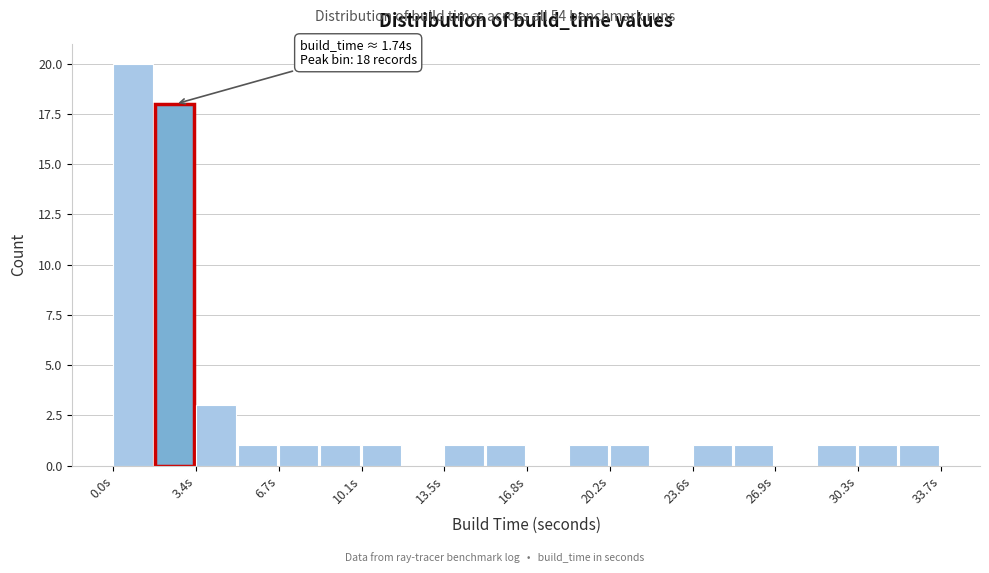

Around what value on the x-axis is the tallest bar? Give the approximate position of its centre, as read against the axis.

1.0